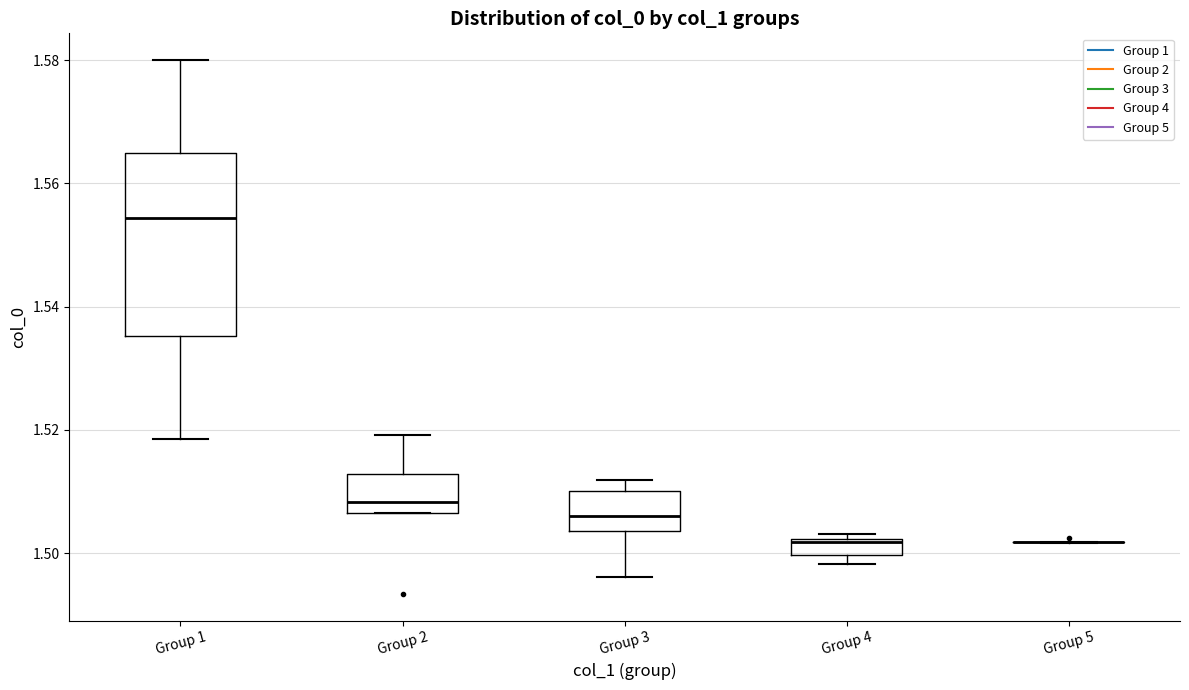

Where does the lower whisker of the box for Group 3 end on the y-axis? The values are not printed on the chart, so give them approximately, as read against the axis.

1.496